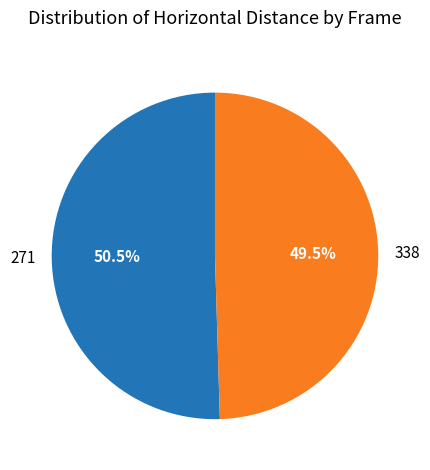

How much of the chart is everything except 338?

50.5%